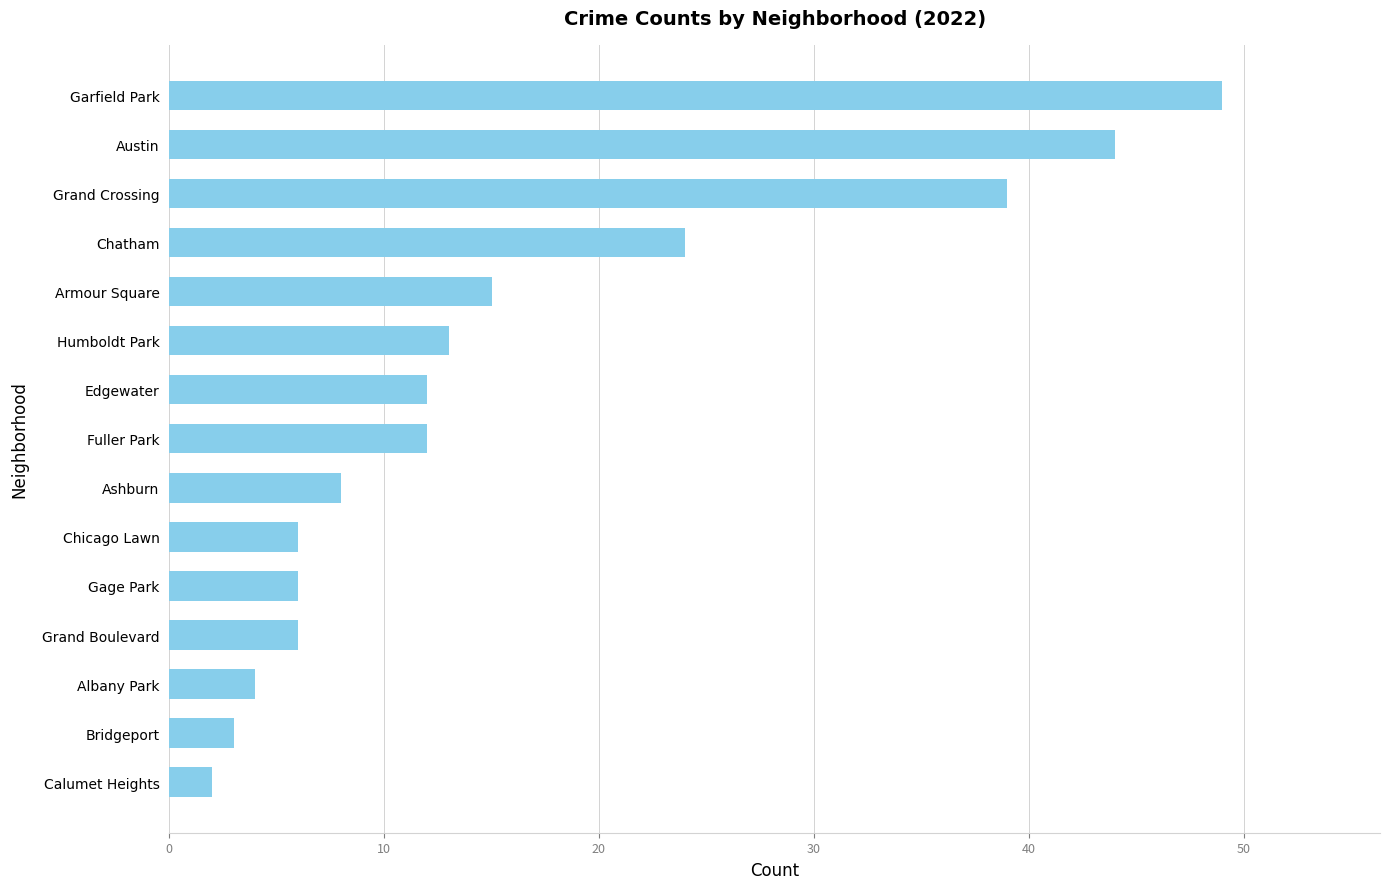

What value does the data have at Edgewater?

12